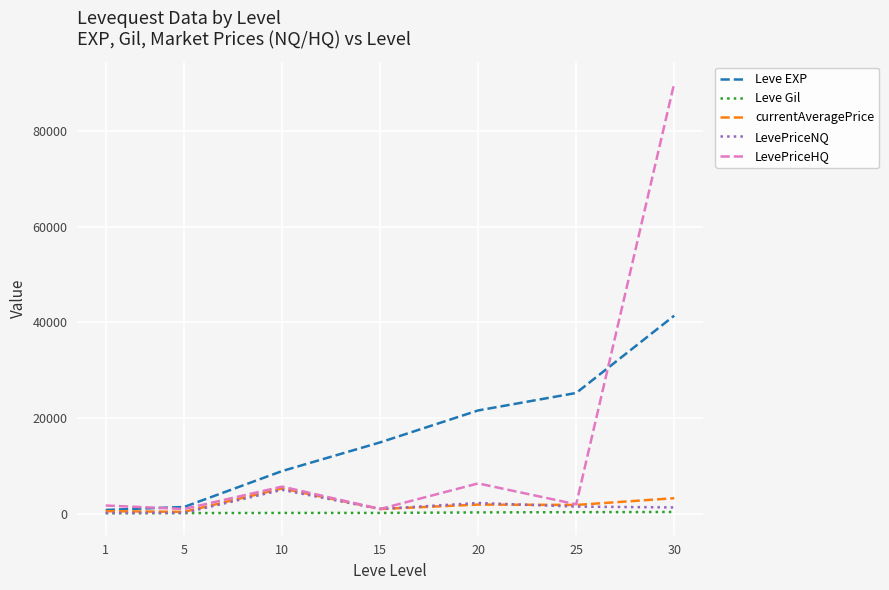

What is the smallest value displayed?

113.0